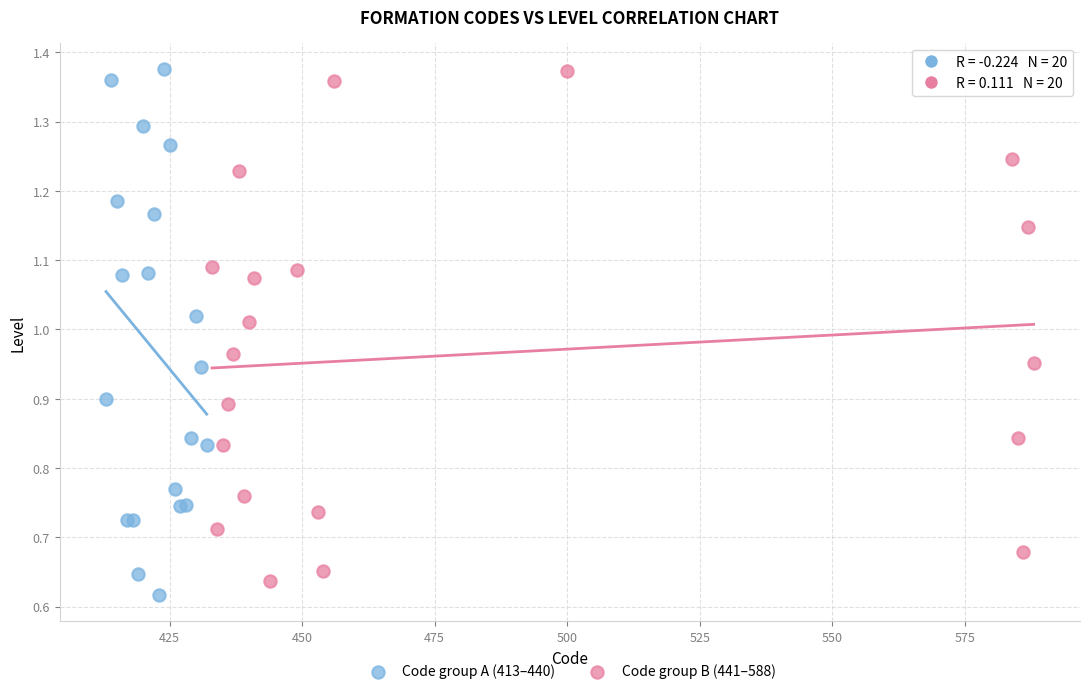

What are all the series names shown in the legend?

Code group A (413–440), Code group B (441–588)